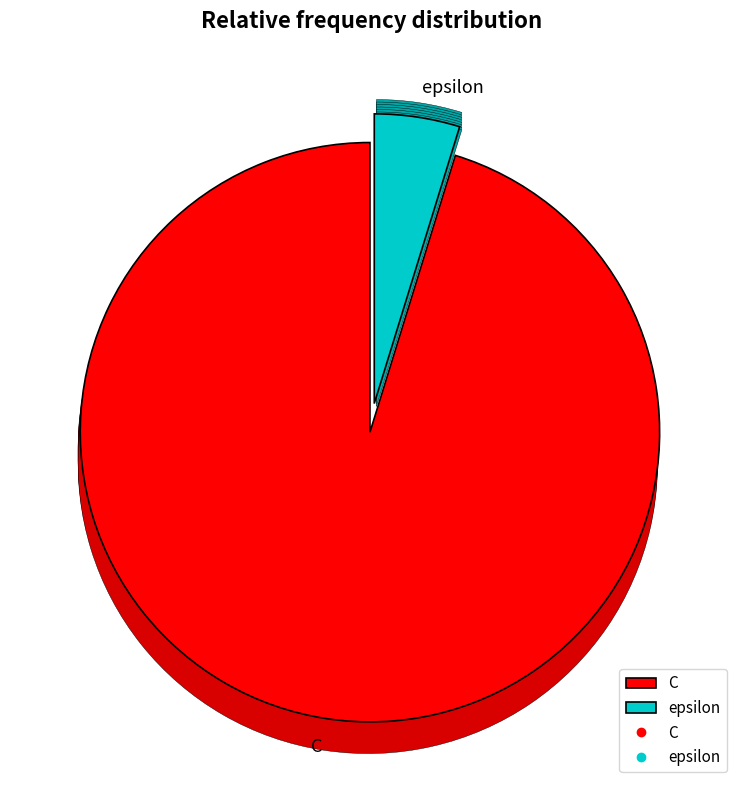

Rank the categories by value from highest to lowest.

C, epsilon